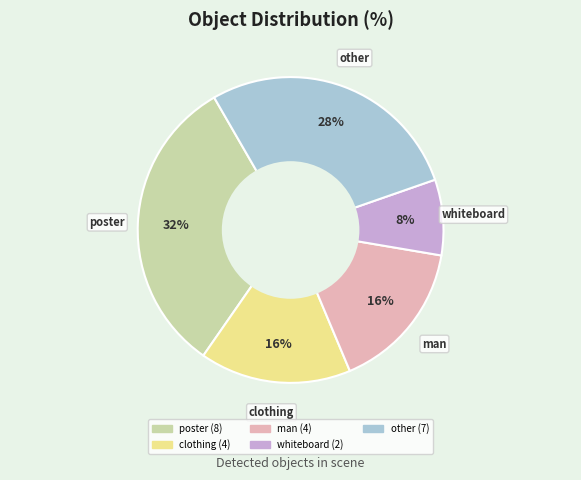

Is clothing the majority of the pie?

No